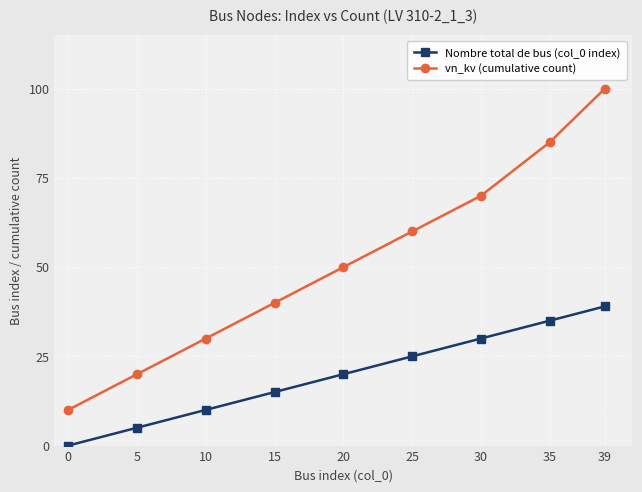

The Nombre total de bus (col_0 index) series shows 17 at 25. True or false?

False